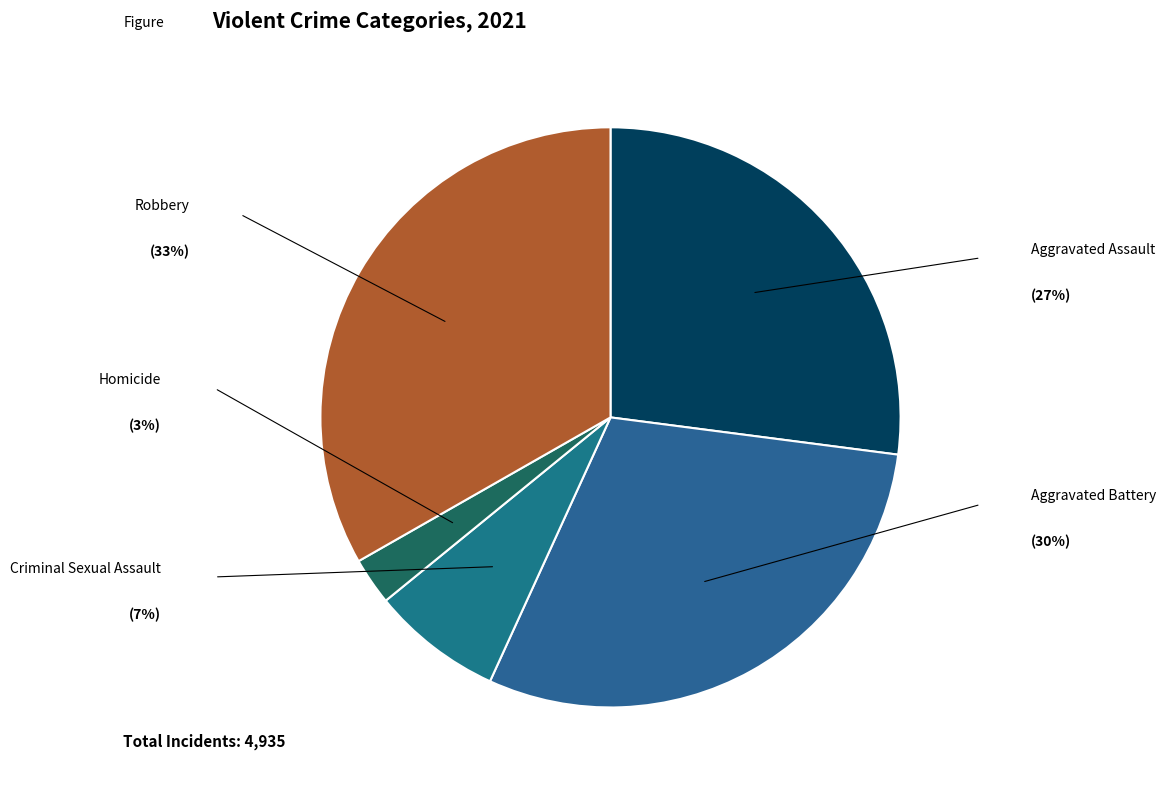

Is there any slice that represents more than half of the pie?

No